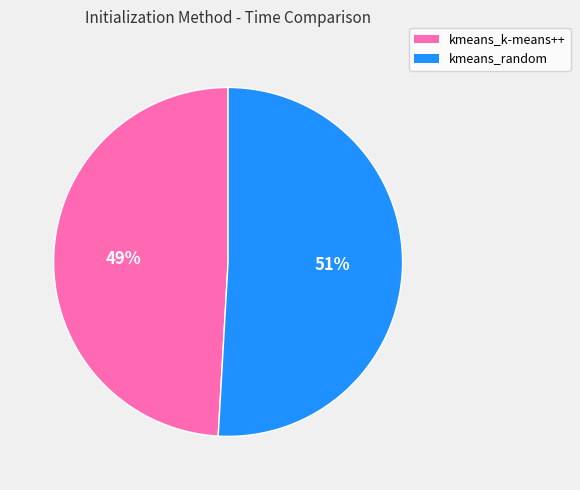

What is the smallest slice in the pie chart?

kmeans_k-means++